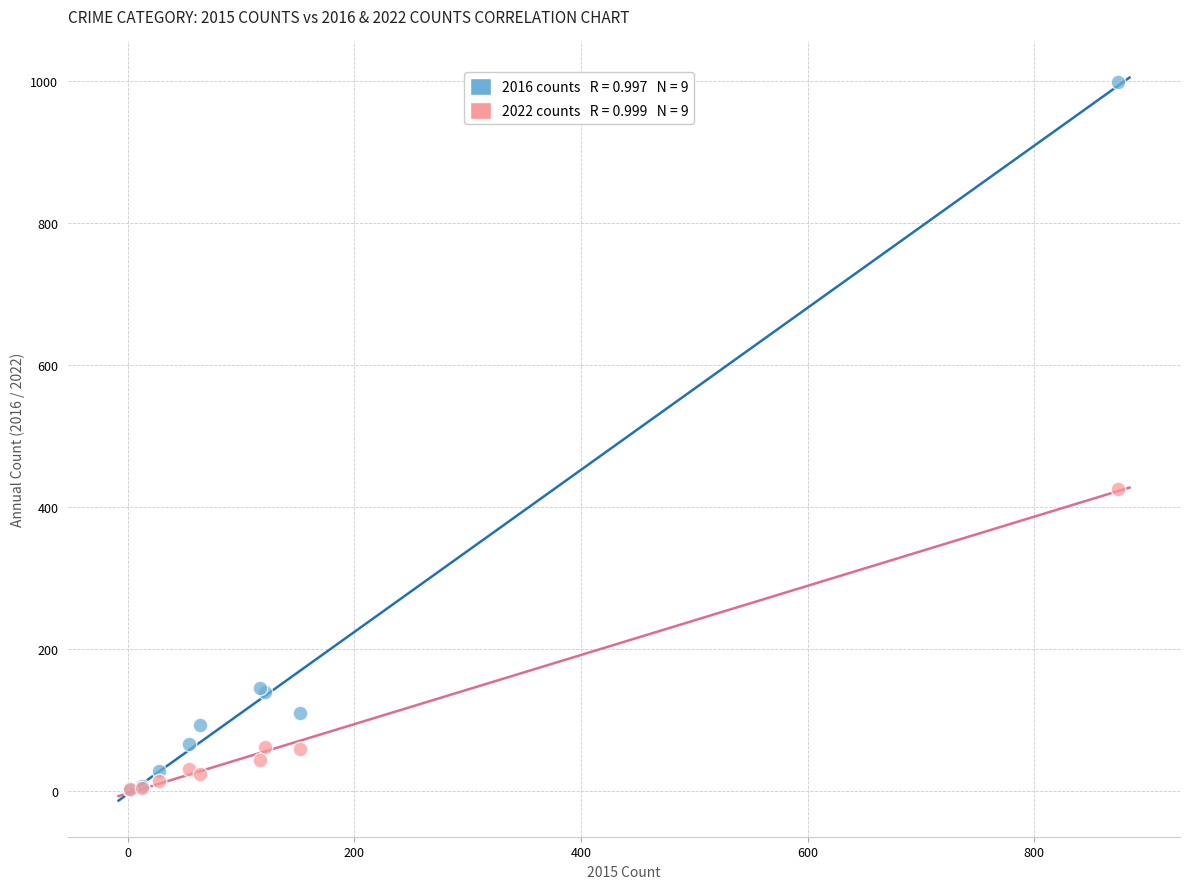

Across all series, what Y value is closest to 500?

425